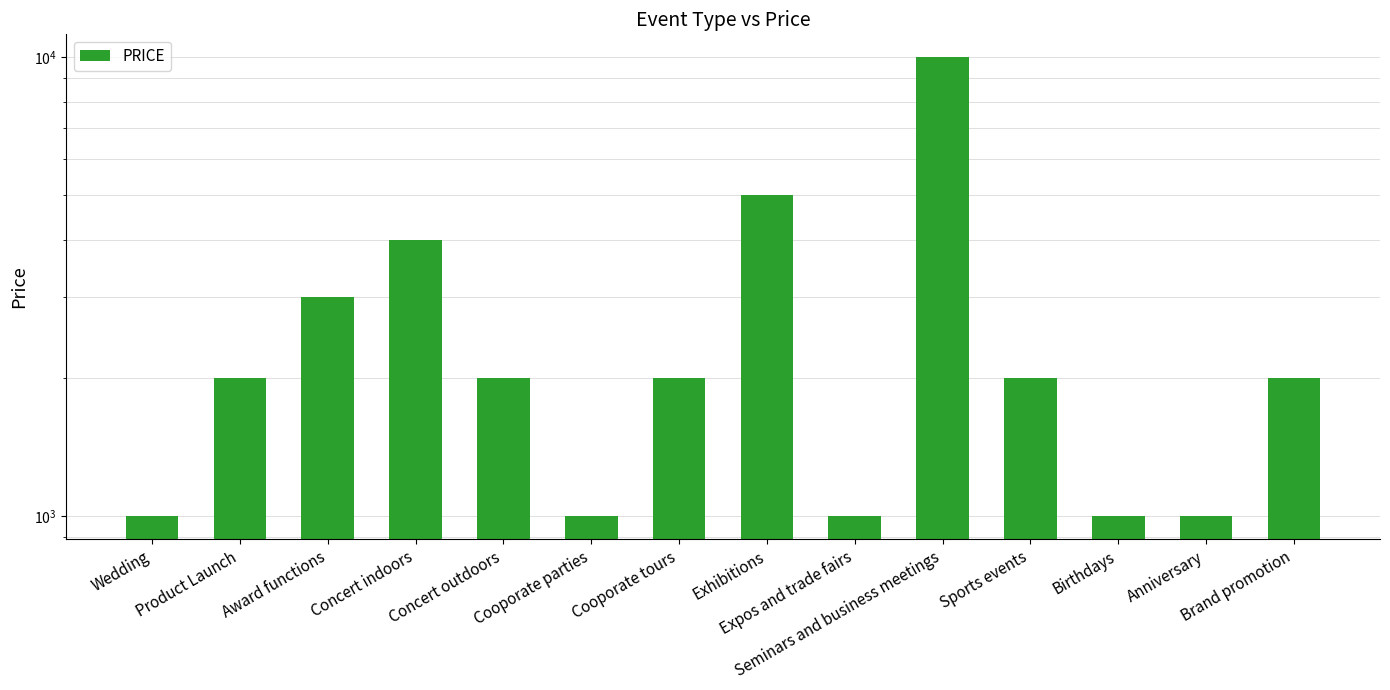

What is the sum of all values?

37000